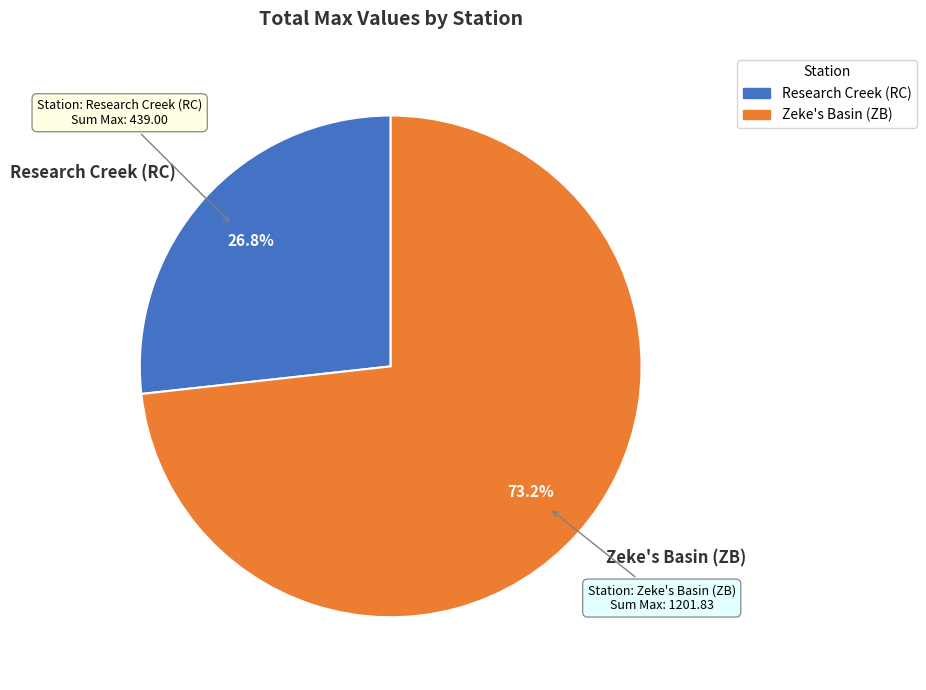

How many segments does this pie chart have?

2